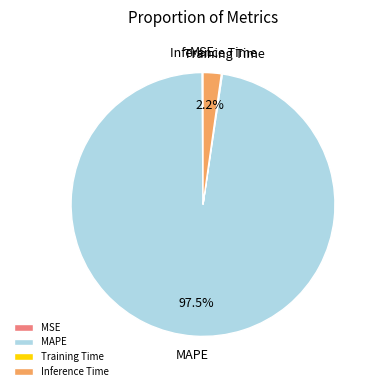

Which slice represents more than half of the pie?

MAPE